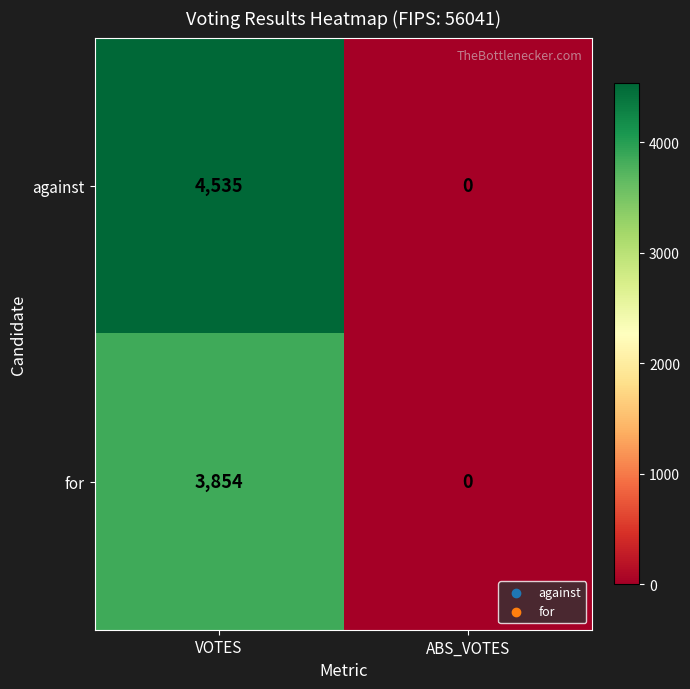

The value of against at ABS_VOTES is -1646. True or false?

False